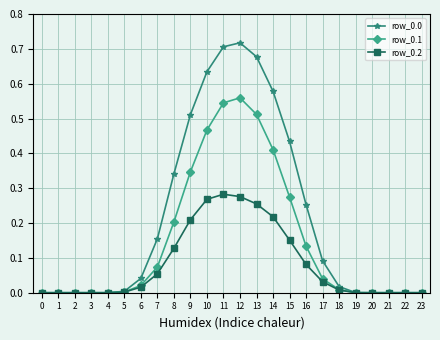

What is the total value across all series at 14?

1.2